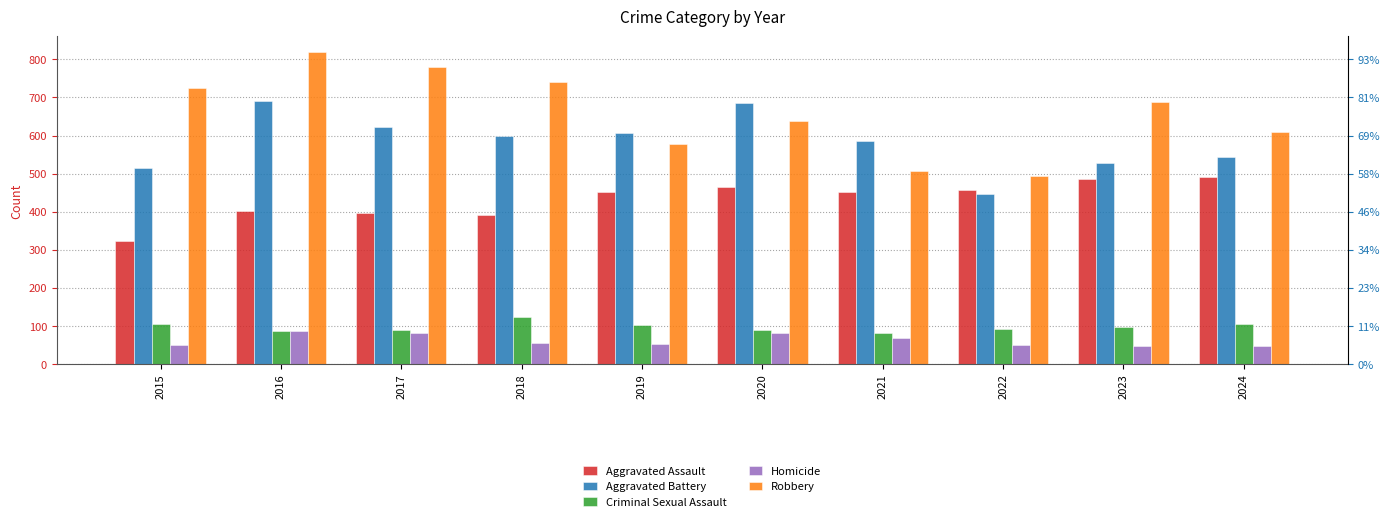

Which series has the largest total across all categories?

Robbery